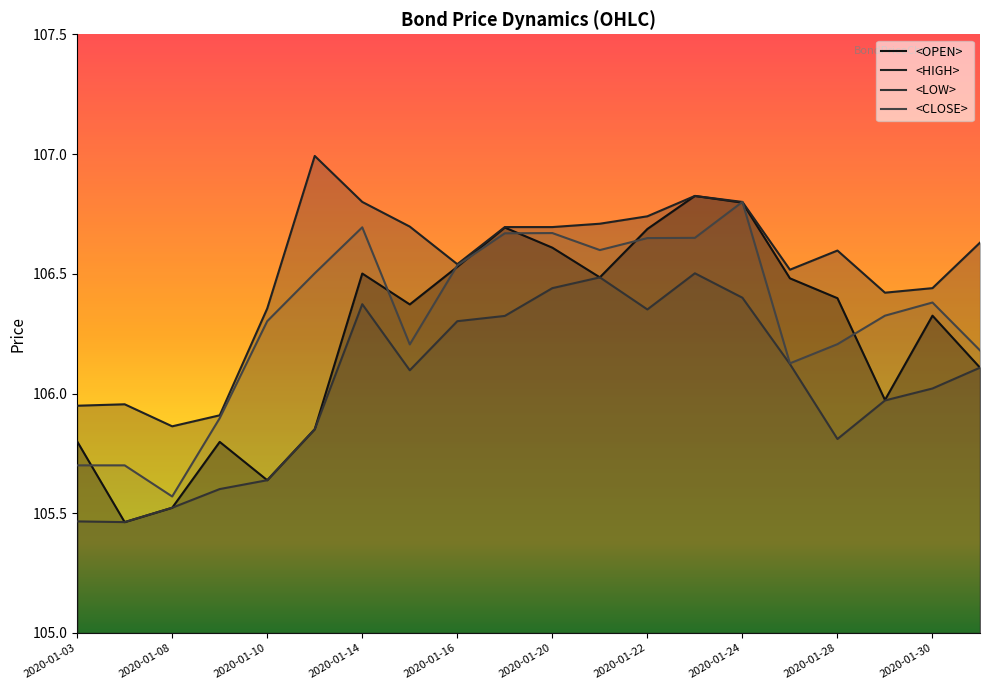

What is the minimum value shown in the chart?

105.5